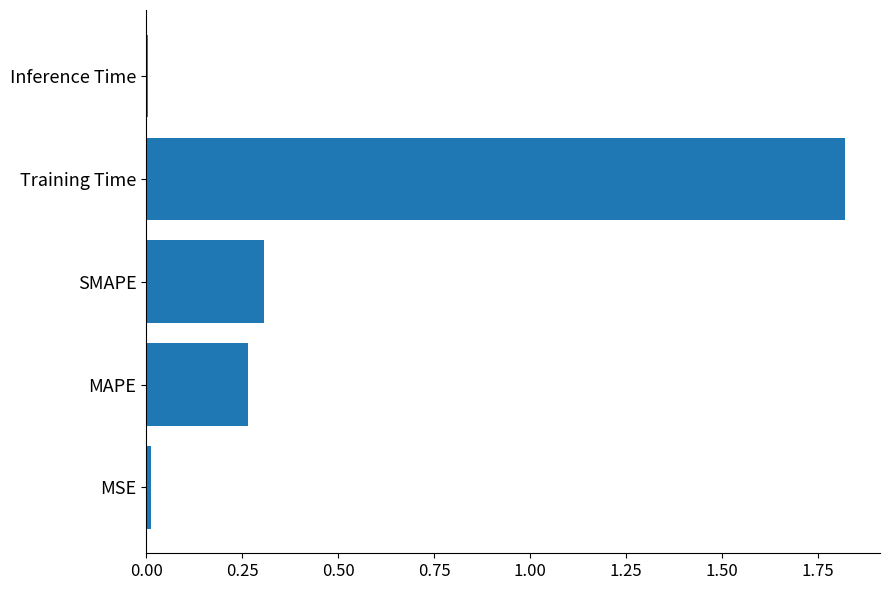

Are the bars horizontal?

Yes